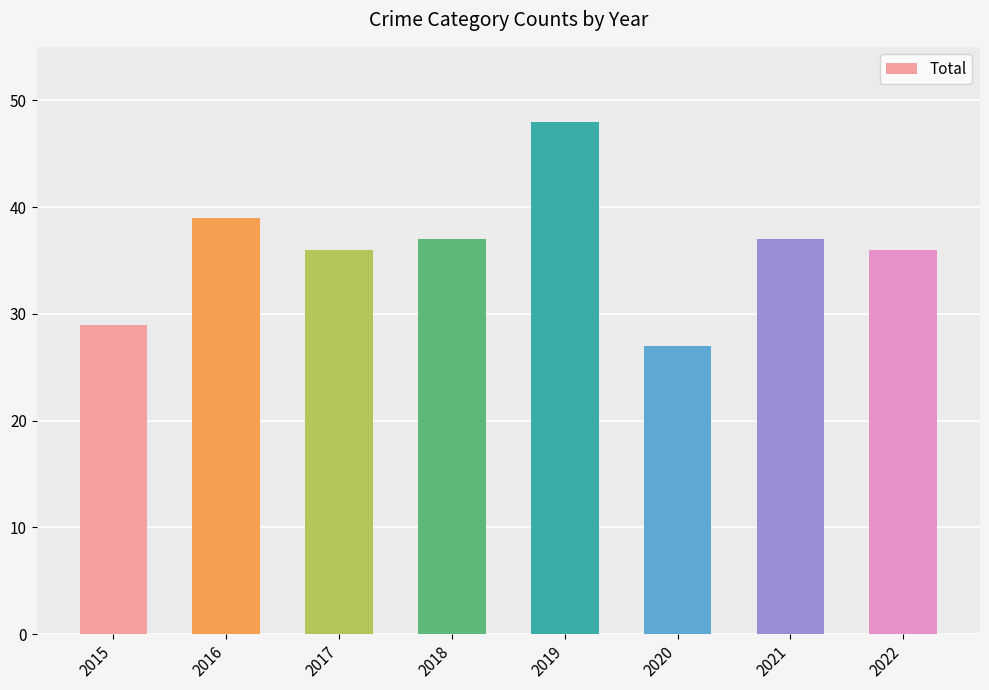

Which category has the lowest value across all series?

2020